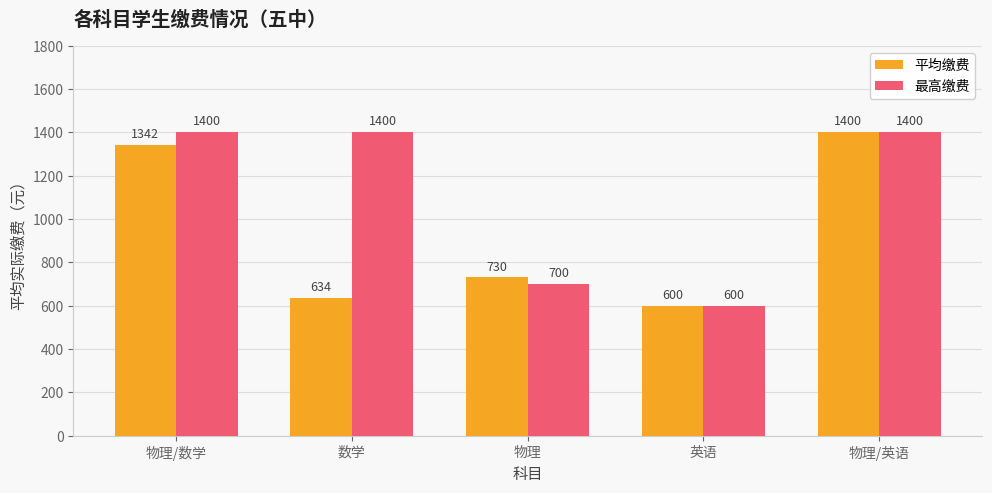

What is the difference between the highest and lowest values at 物理/数学?

58.3